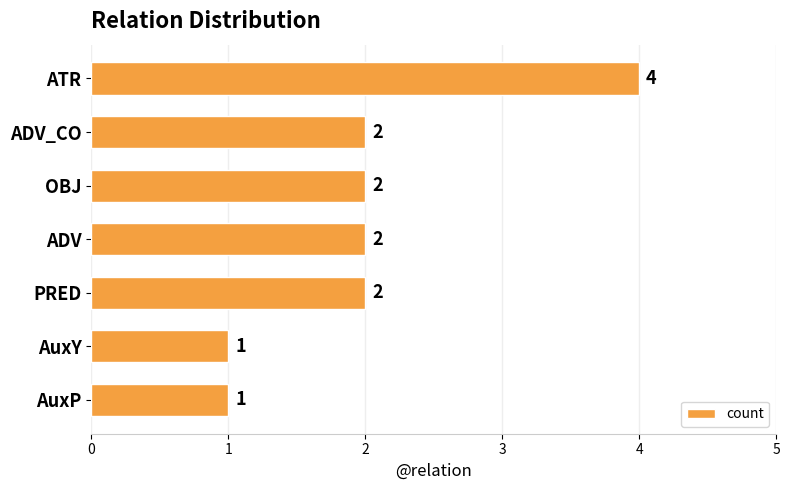

Are the bars grouped side by side (vs. stacked)?

No